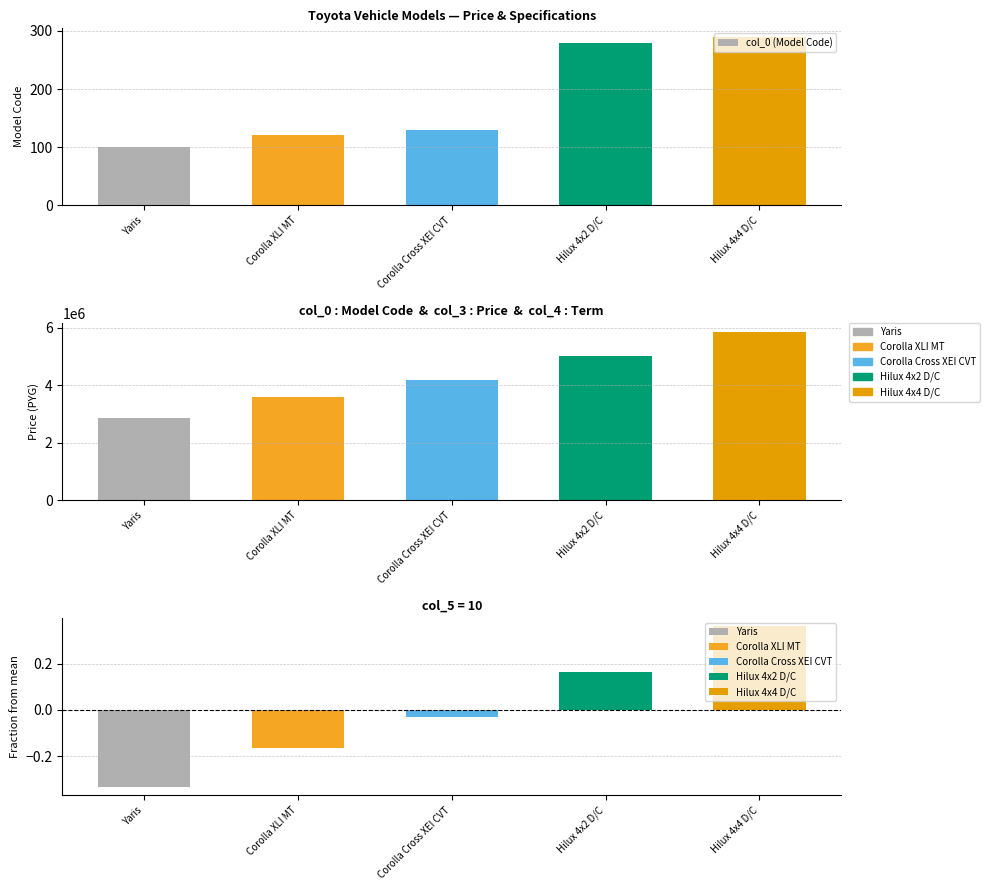

What is the difference between the second highest and minimum values?

180